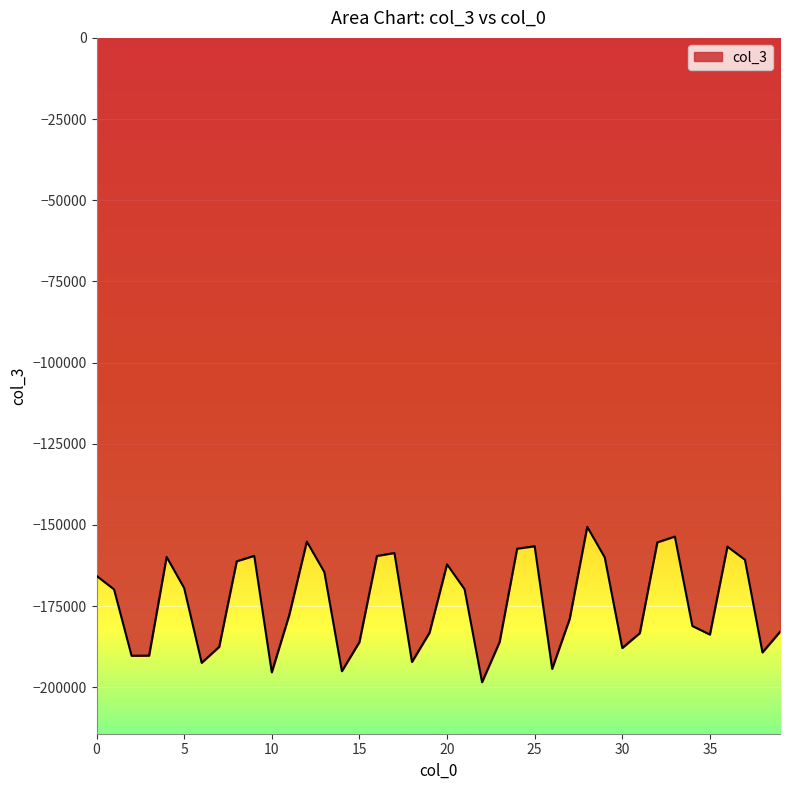

What is the sum of all values?

-6963300